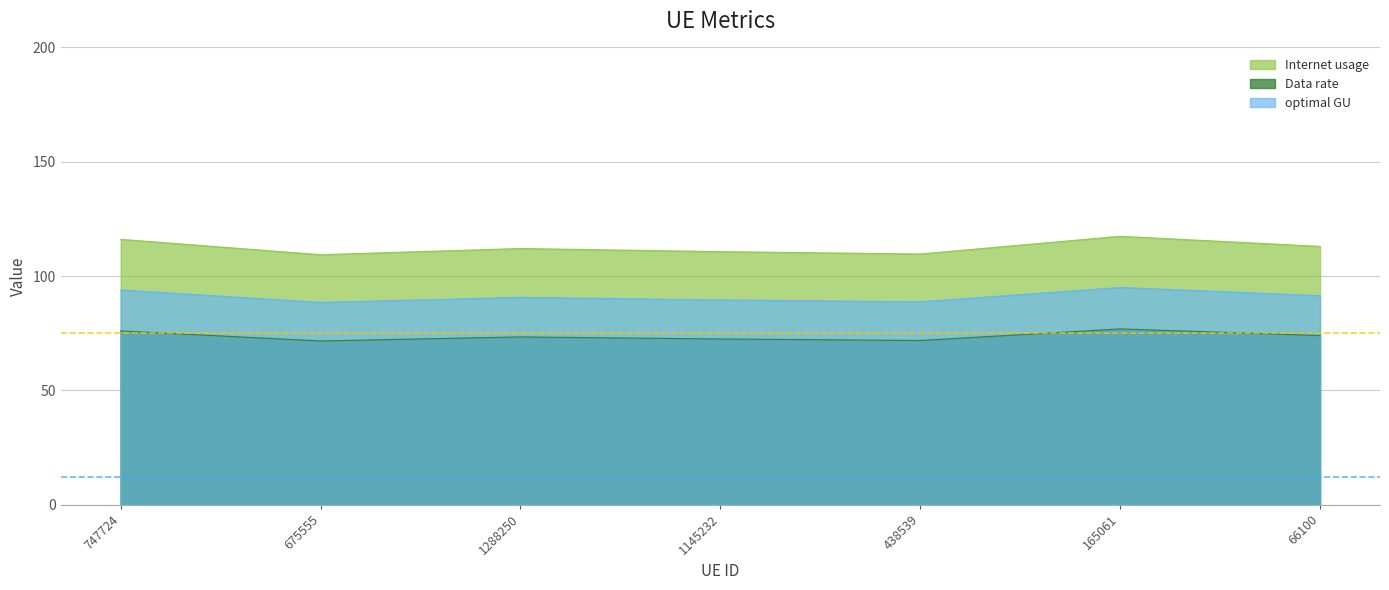

Is the value of Data rate at 675555 greater than the value of Internet usage at 66100?

No